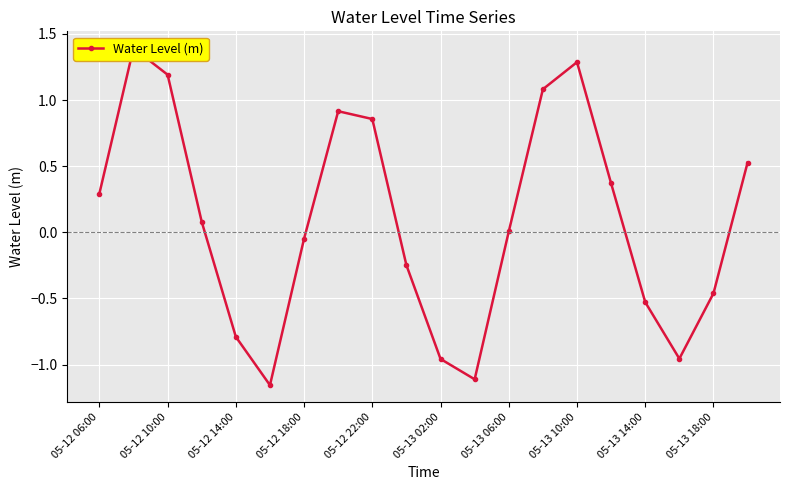

What is the difference between the values at 05-12 22:00 and 05-12 10:00?

0.3